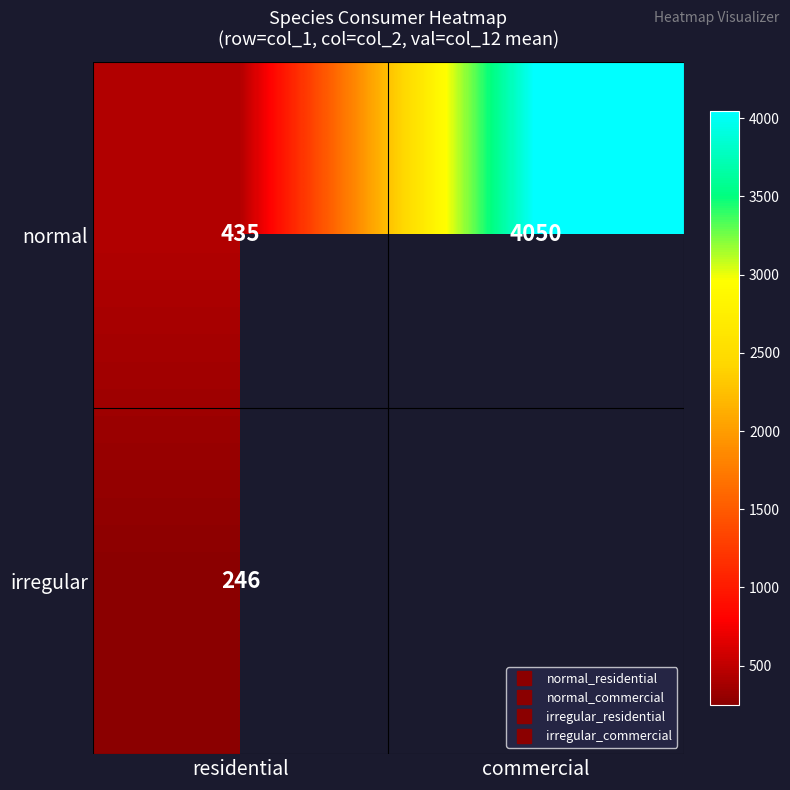

What is the average value of the normal series?

2242.3